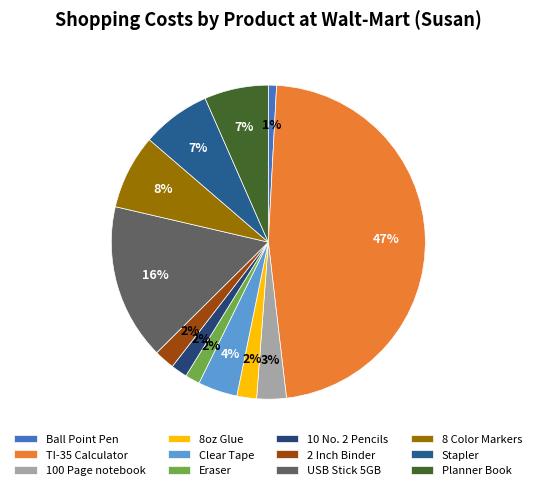

What percentage is the Eraser slice, to the nearest percent?

2%